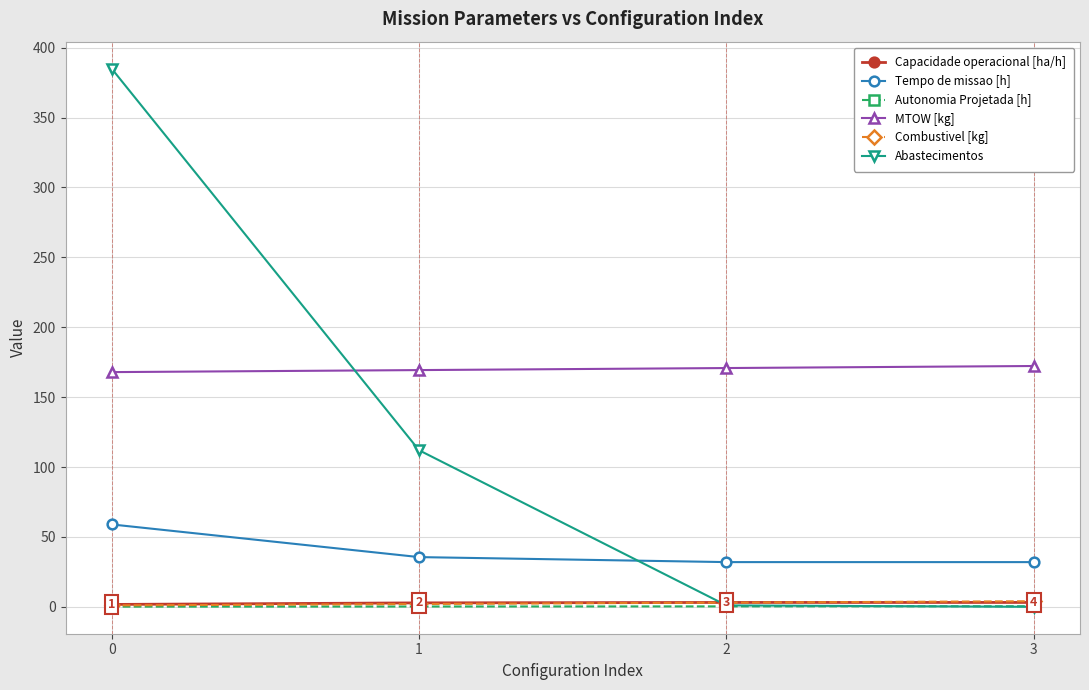

The value of Combustivel [kg] at 2 is 3.0. True or false?

True